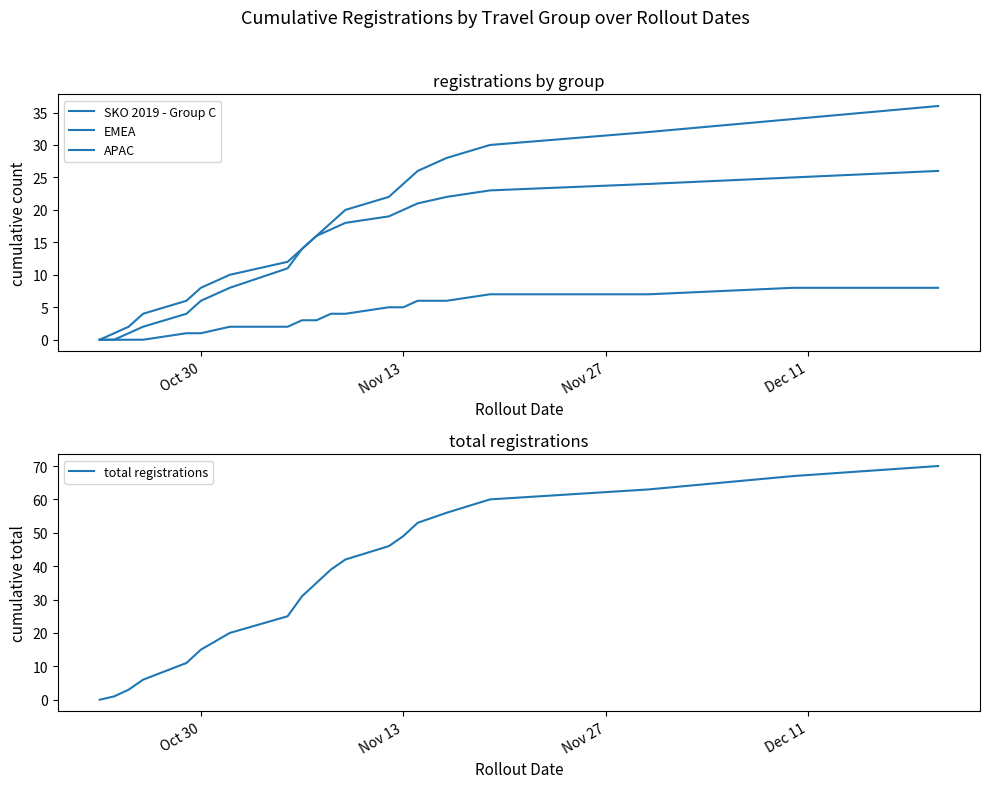

What are all the series names shown in the legend?

SKO 2019 - Group C, EMEA, APAC, total registrations